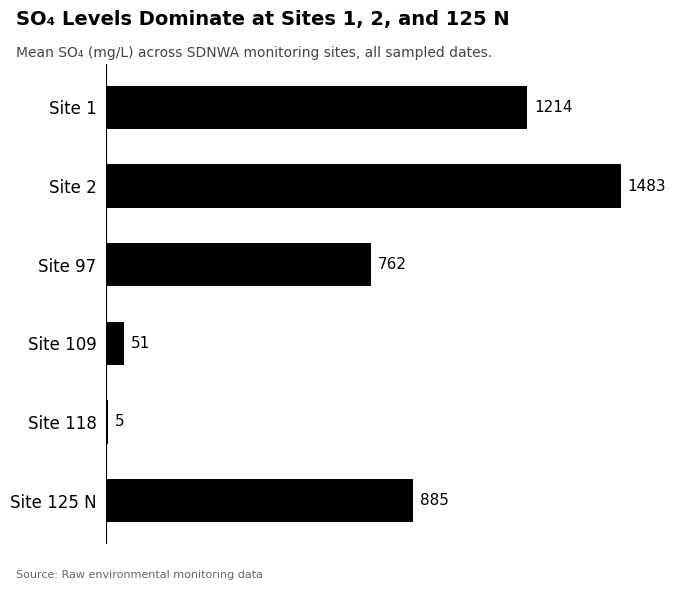

Are the bars horizontal?

Yes